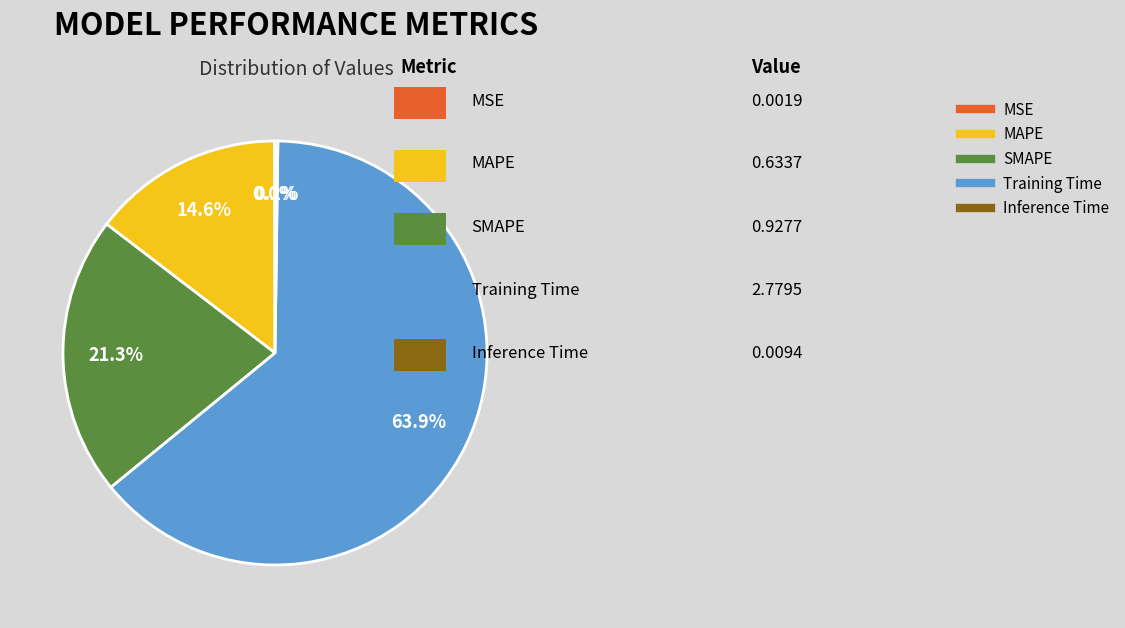

Do Training Time and SMAPE together represent more than half of the pie?

Yes